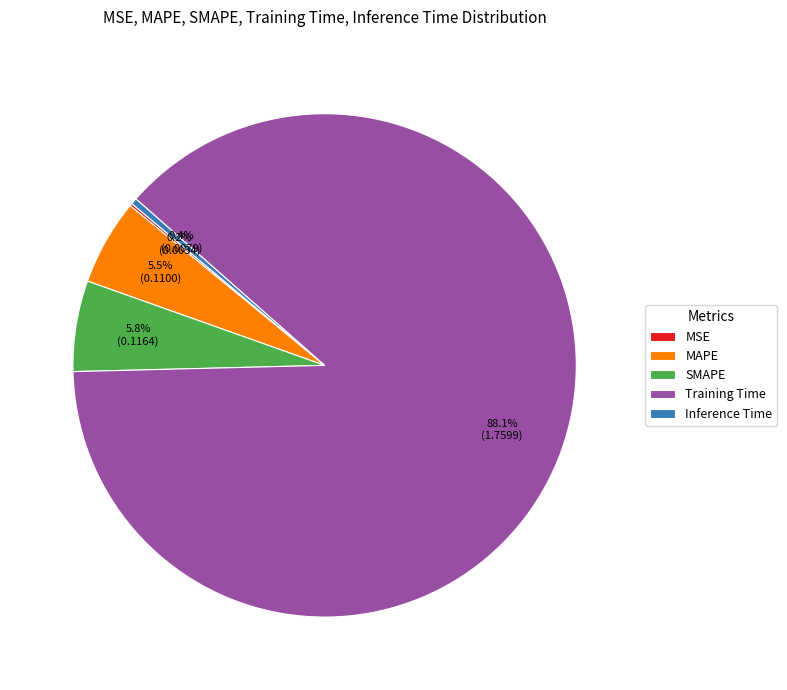

Is there a majority slice in this chart?

Yes